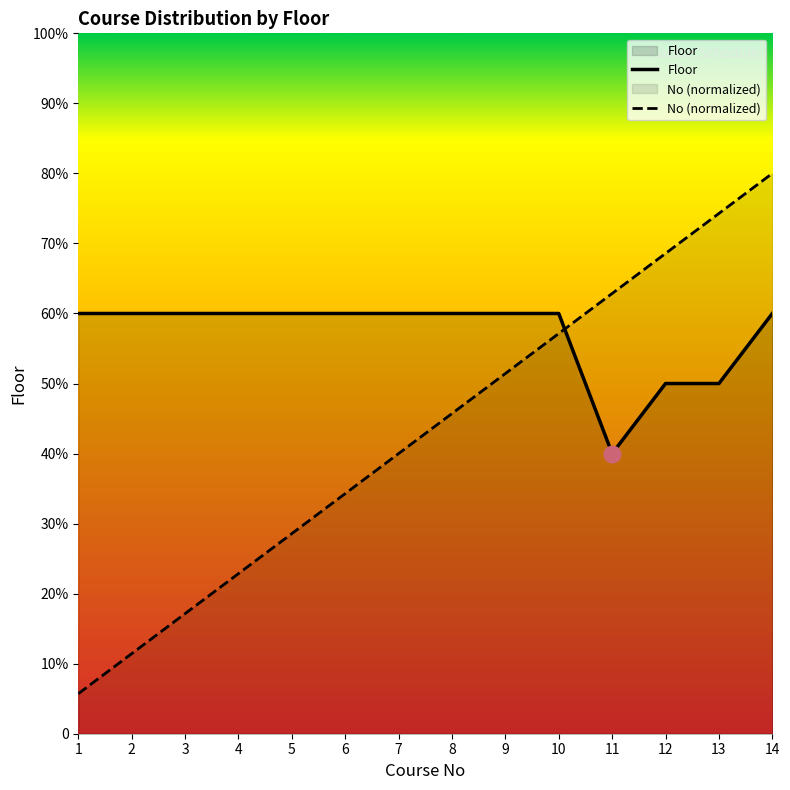

Reading left to right, list all the values displayed in this chart.

Floor: 1=6.0	2=6.0	3=6.0	4=6.0	5=6.0	6=6.0	7=6.0	8=6.0	9=6.0	10=6.0	11=4.0	12=5.0	13=5.0	14=6.0
No: 1=0.6	2=1.1	3=1.7	4=2.3	5=2.9	6=3.4	7=4.0	8=4.6	9=5.1	10=5.7	11=6.3	12=6.9	13=7.4	14=8.0